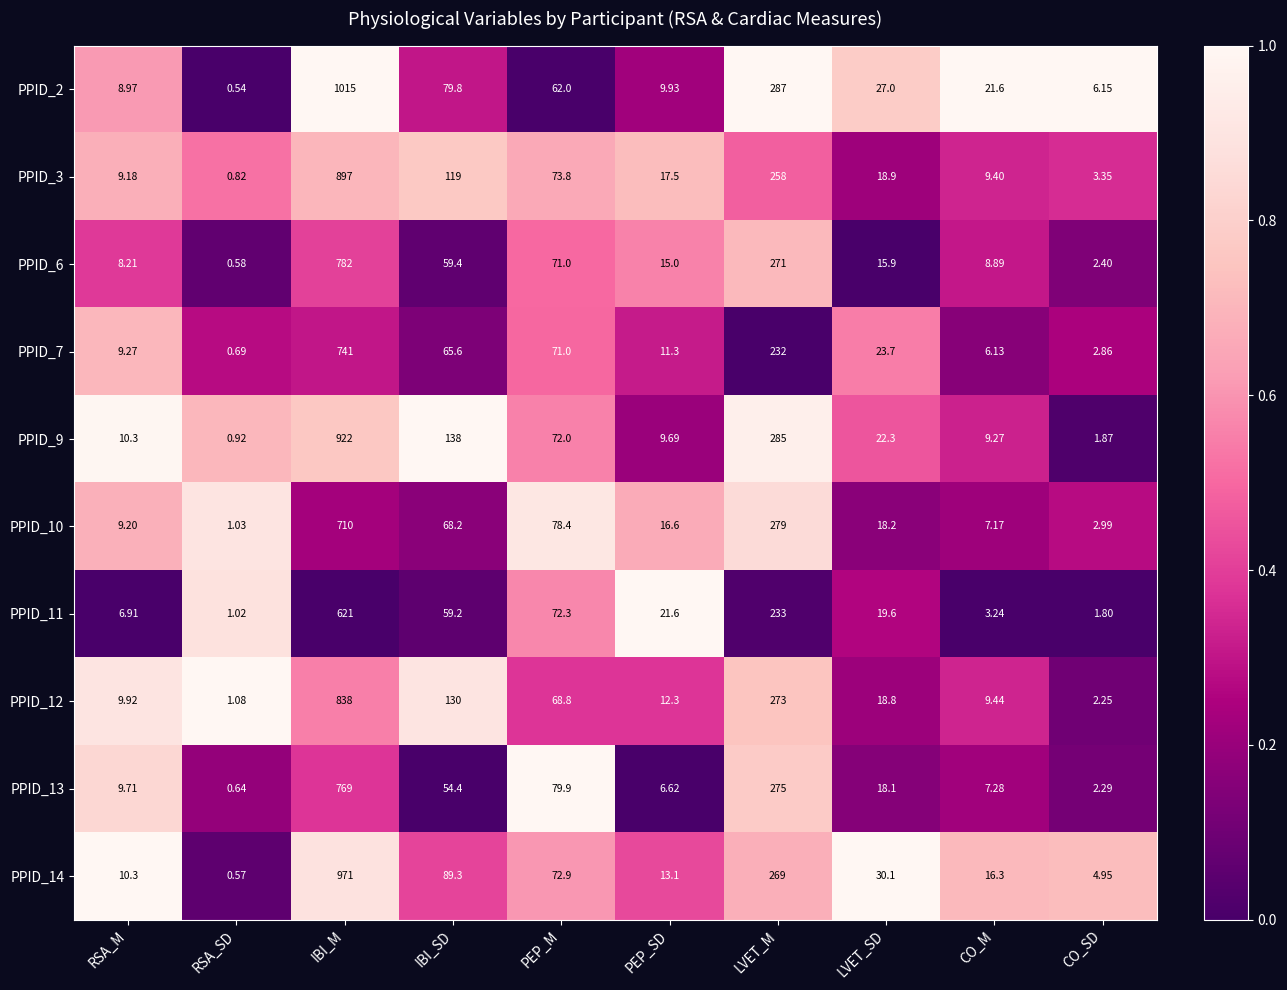

List the series in order of their peak value, highest first.

PPID_2, PPID_14, PPID_9, PPID_3, PPID_12, PPID_6, PPID_13, PPID_7, PPID_10, PPID_11